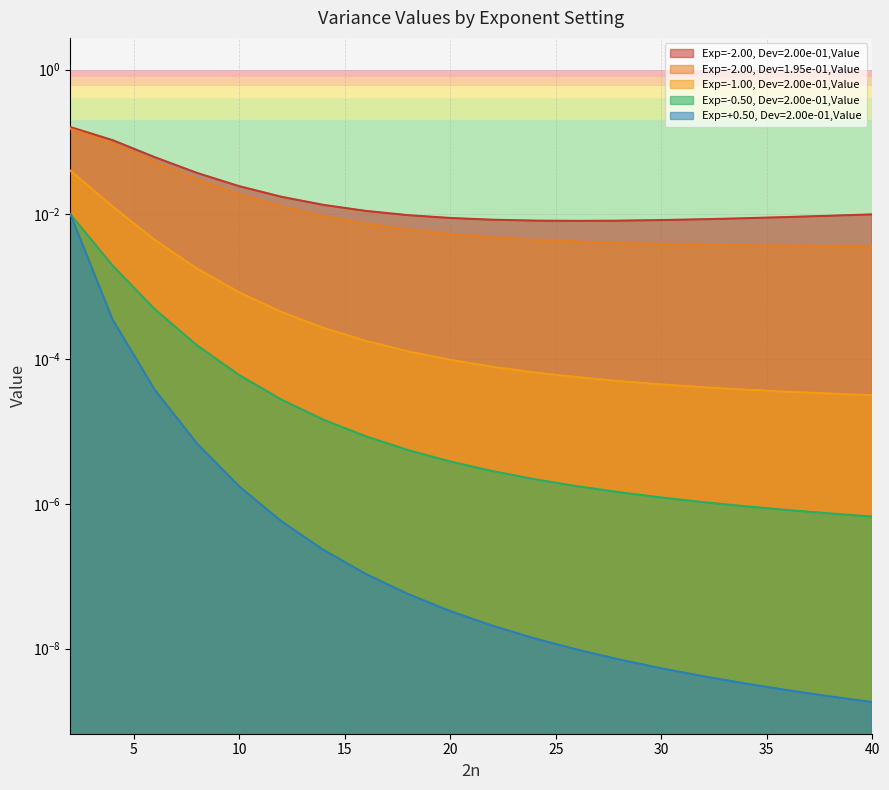

Rank the categories by Exp=-2.00, Dev=1.95e-01,Value value from lowest to highest.

40, 38, 36, 34, 32, 30, 28, 26, 24, 22, 20, 18, 16, 14, 12, 10, 8, 6, 4, 2